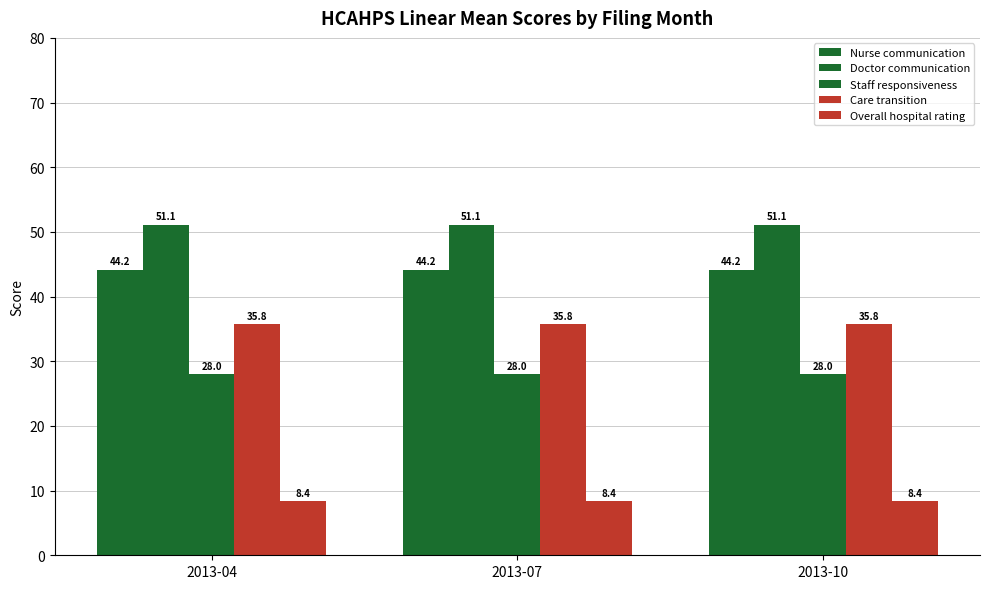

Are the bars grouped side by side (vs. stacked)?

Yes